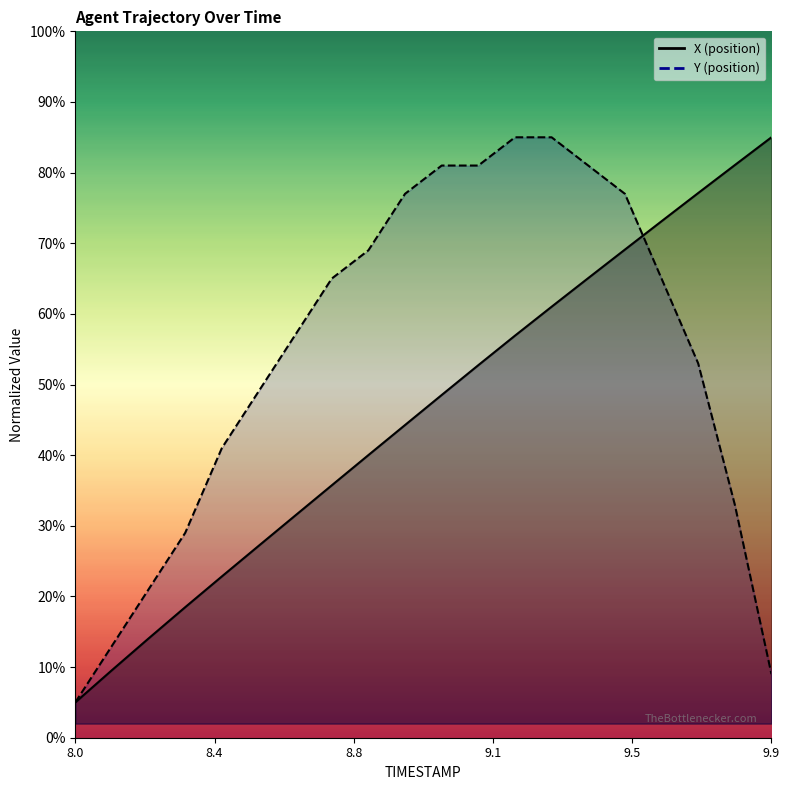

The value of Y at 8.8 is 90.7. True or false?

False